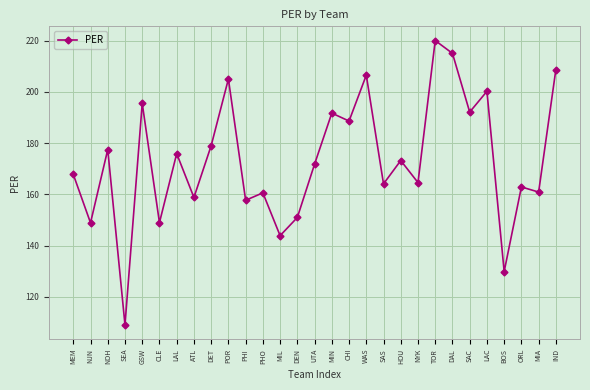

What is the difference between the maximum and second lowest values?

90.1